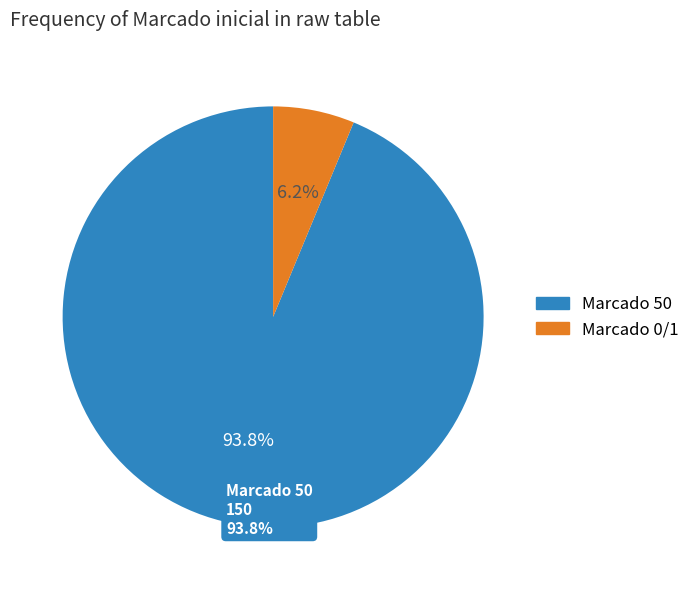

Is there a majority slice in this chart?

No